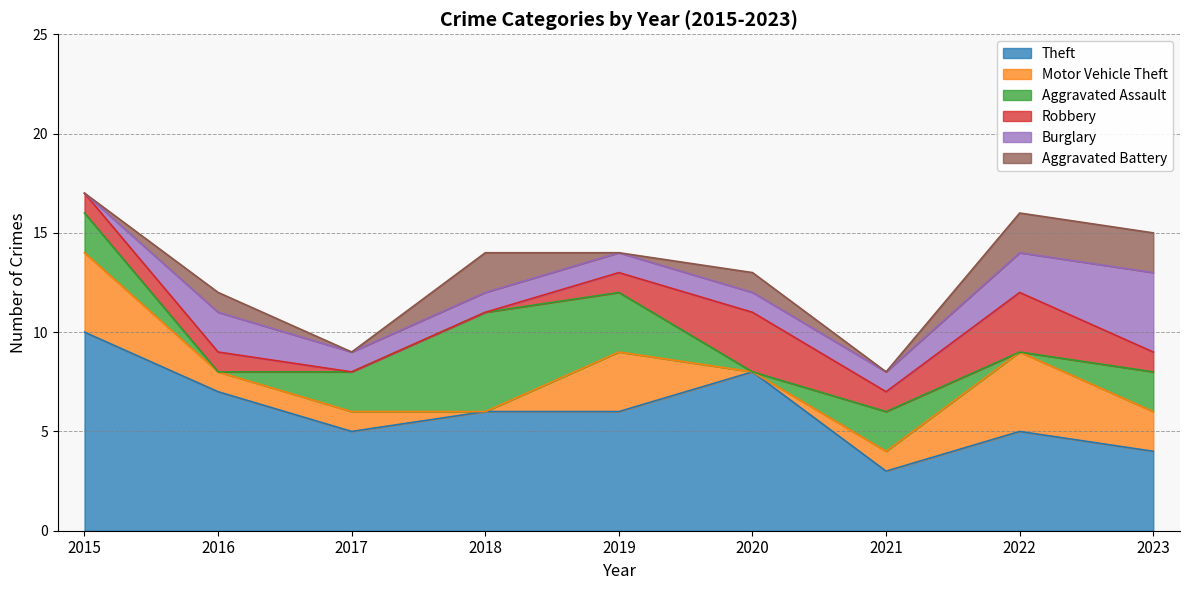

How many intersections are there between Robbery and Aggravated Assault?

6